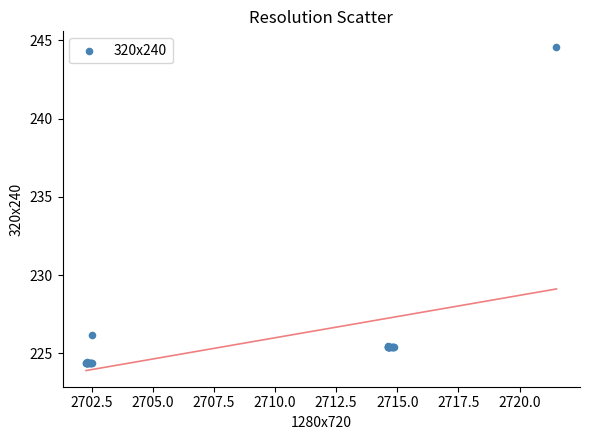

What Y value in the scatter plot is closest to 234?

226.2